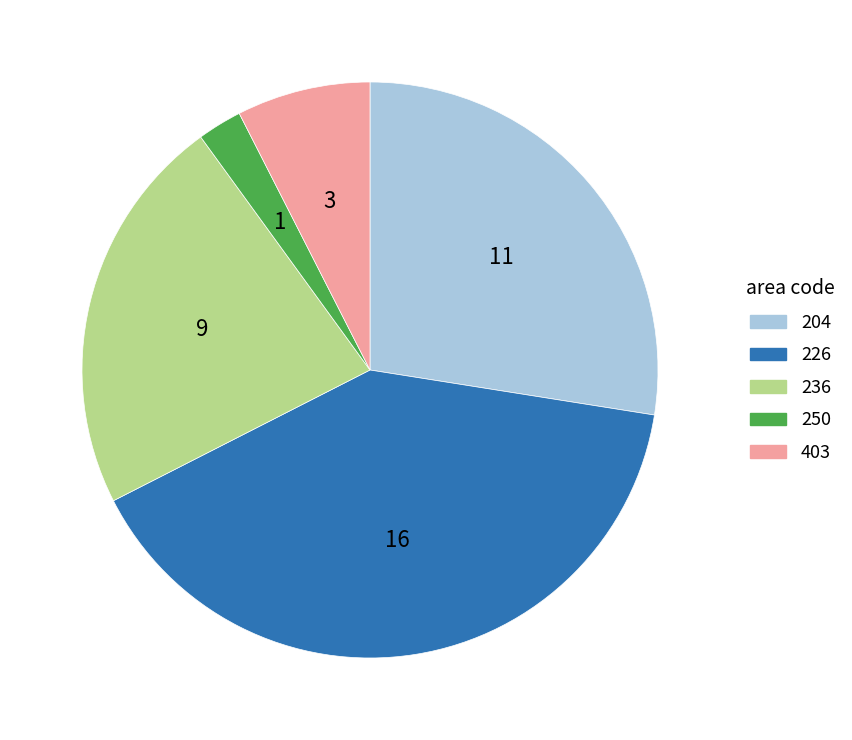

Which category has the biggest portion of the pie?

226